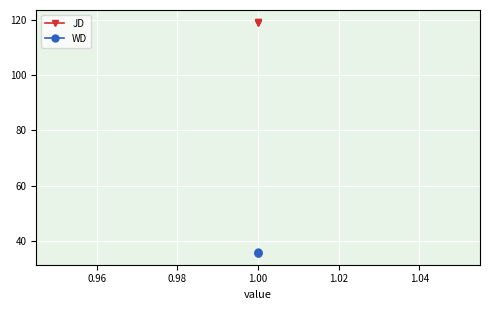

What is the value of the WD point at the 1st from the left?

35.6